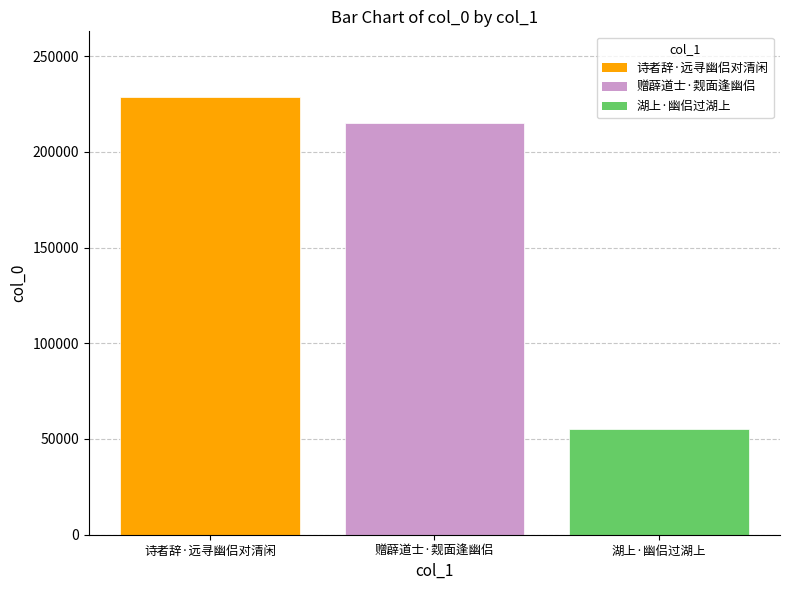

What is the value of the 3rd bar from the left?

55398